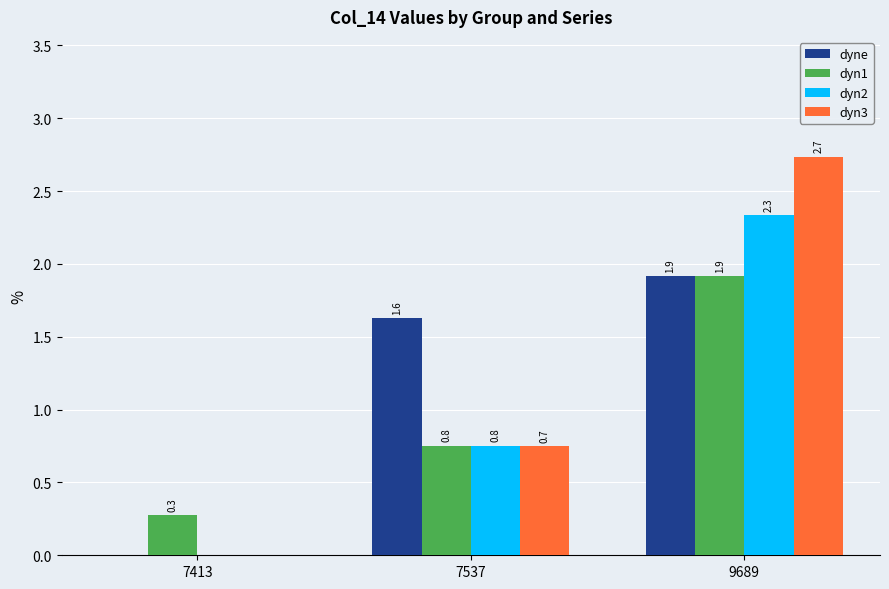

Which series has the largest total across all categories?

dyne